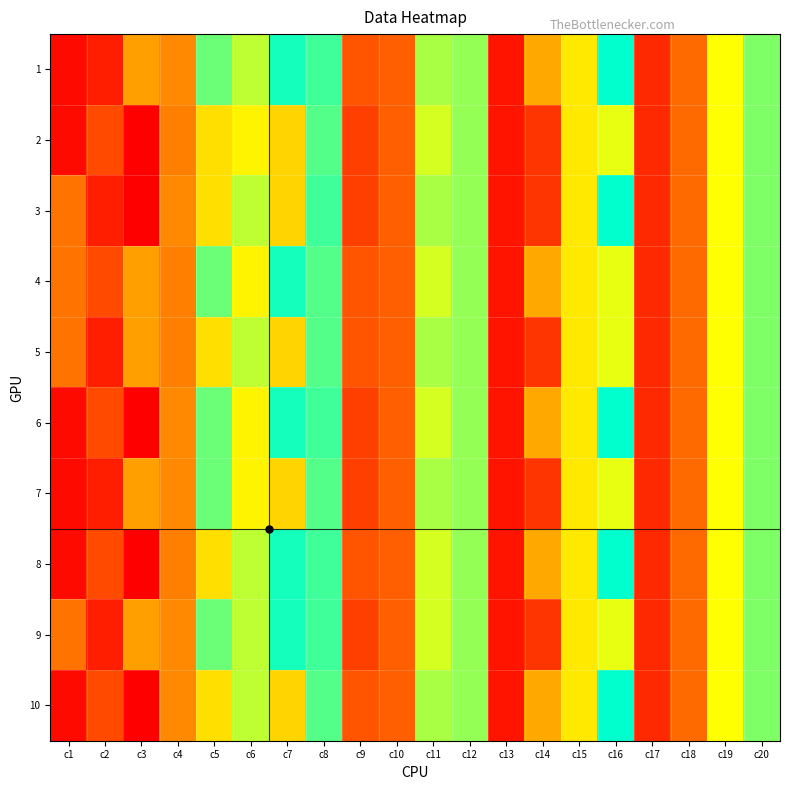

What is the total value across all series at c19?

250